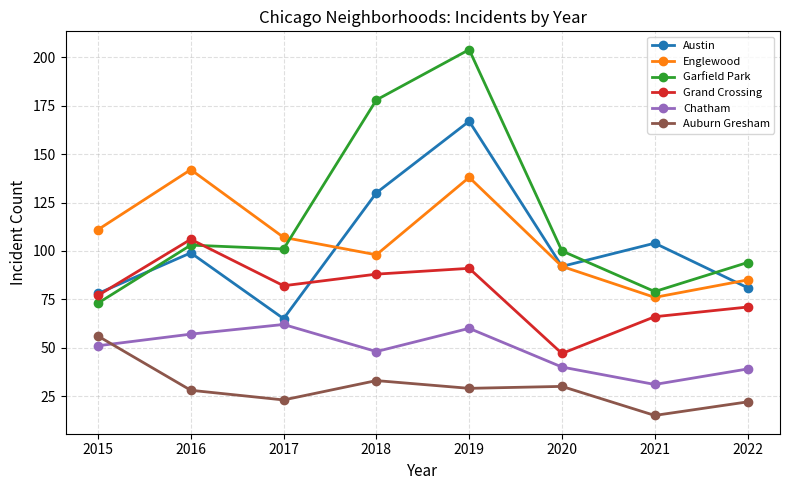

True or false: Auburn Gresham and Englewood intersect in this chart.

False